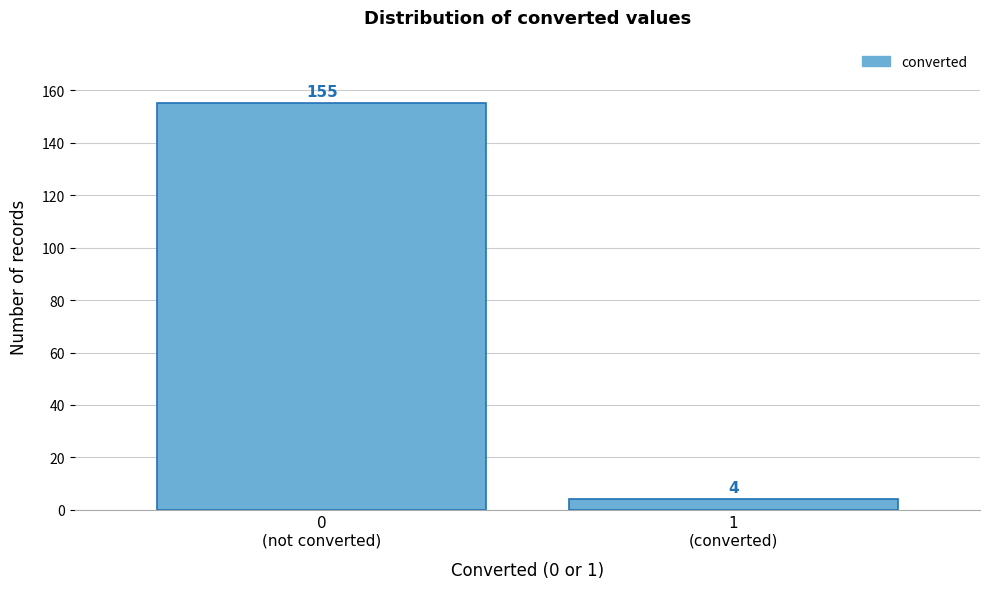

Reading left to right, extract all data points from this chart.

155	4